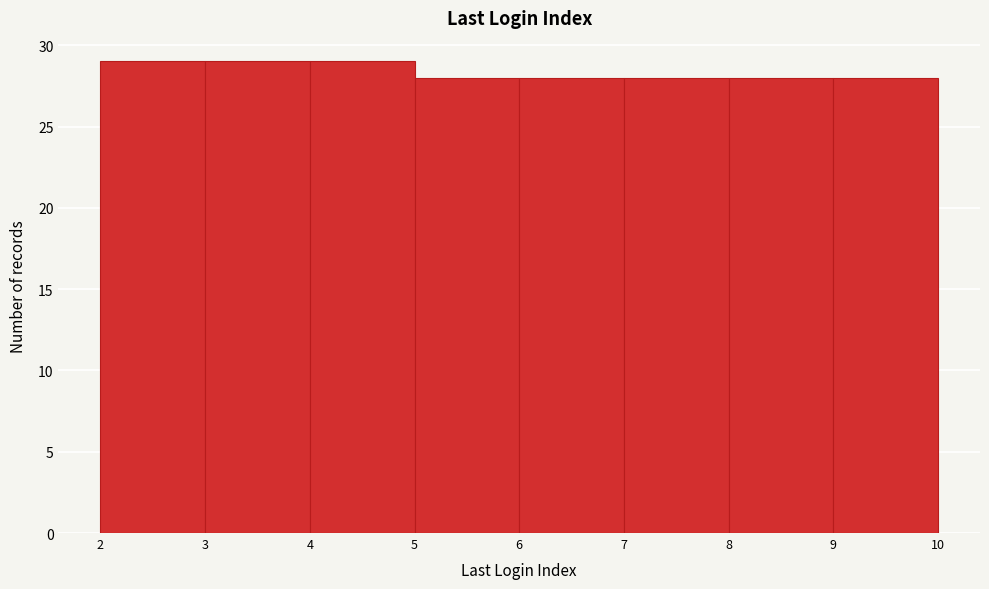

Reading left to right, transcribe this chart: for each bar, give the range it covers on the x-axis and its height. The values are not printed on the chart, so give them approximately, as read against the axis.

2 to 3: 29
3 to 4: 29
4 to 5: 29
5 to 6: 28
6 to 7: 28
7 to 8: 28
8 to 9: 28
9 to 10: 28